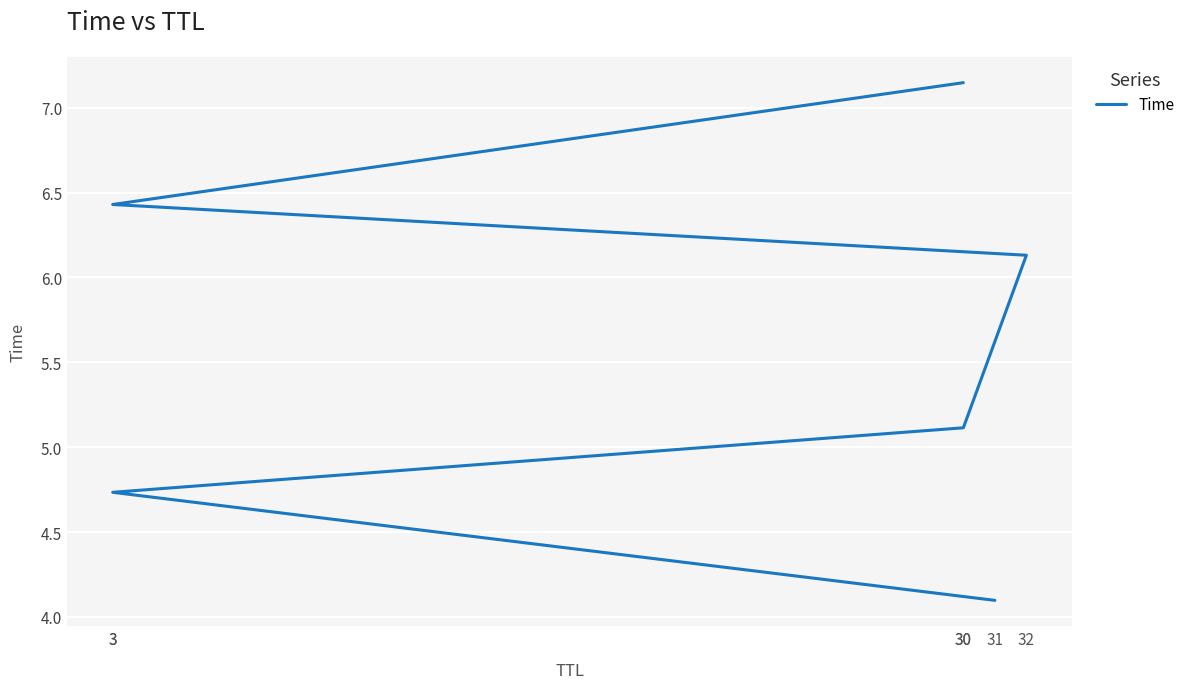

Reading right to left, transcribe all the data shown in this chart.

30=7.1	3=6.4	32=6.1	30=5.1	3=4.7	31=4.1